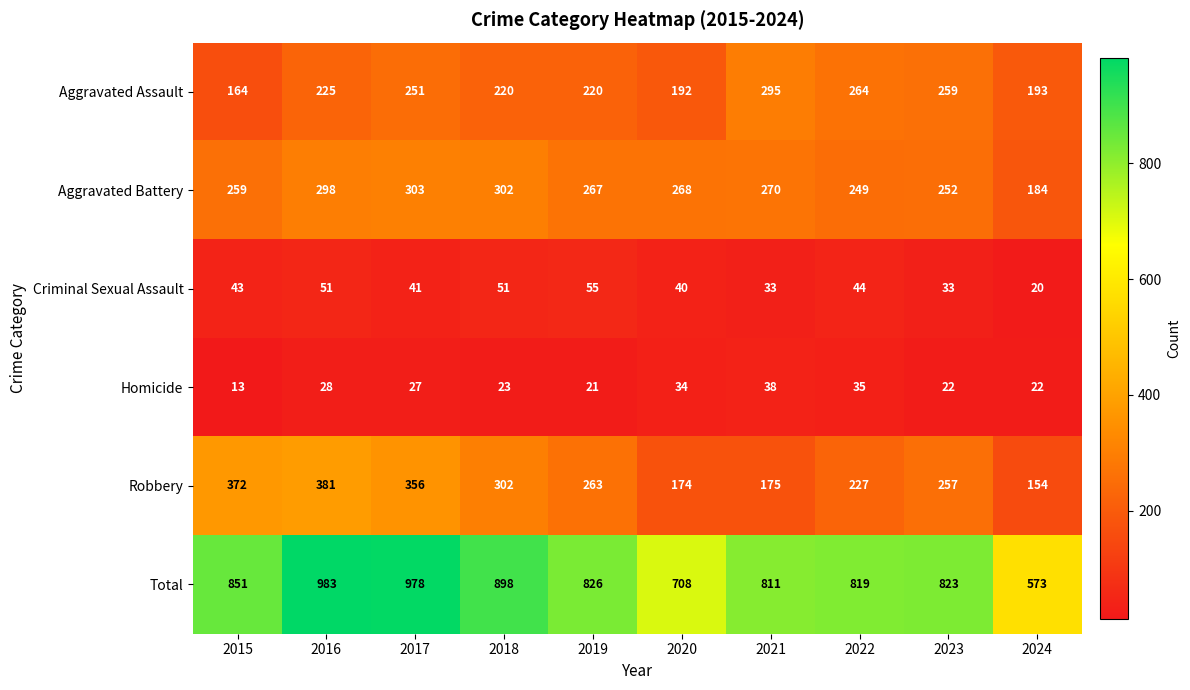

At which label is Criminal Sexual Assault closest to 37?

2020